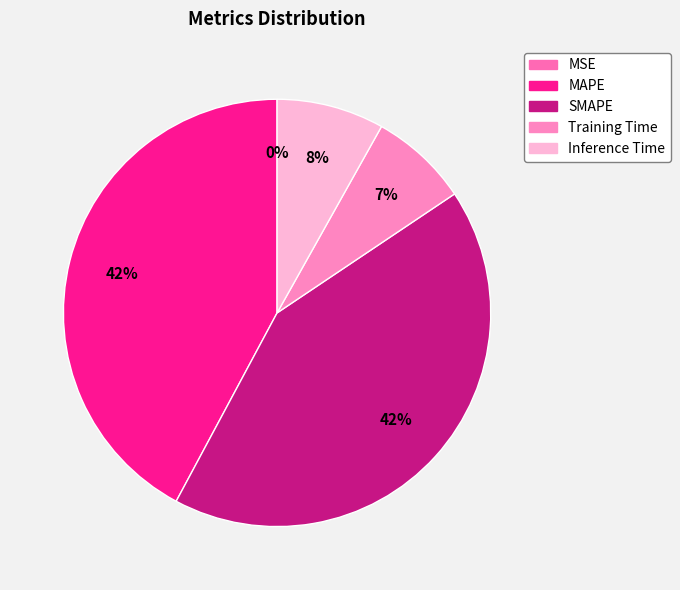

What is the change in value from MAPE to Inference Time?

-0.2